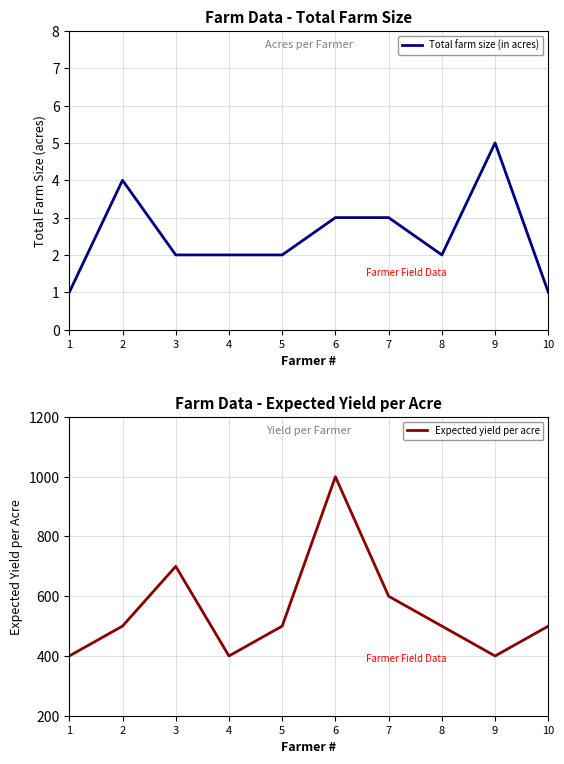

What is the maximum value shown in the chart?

1000